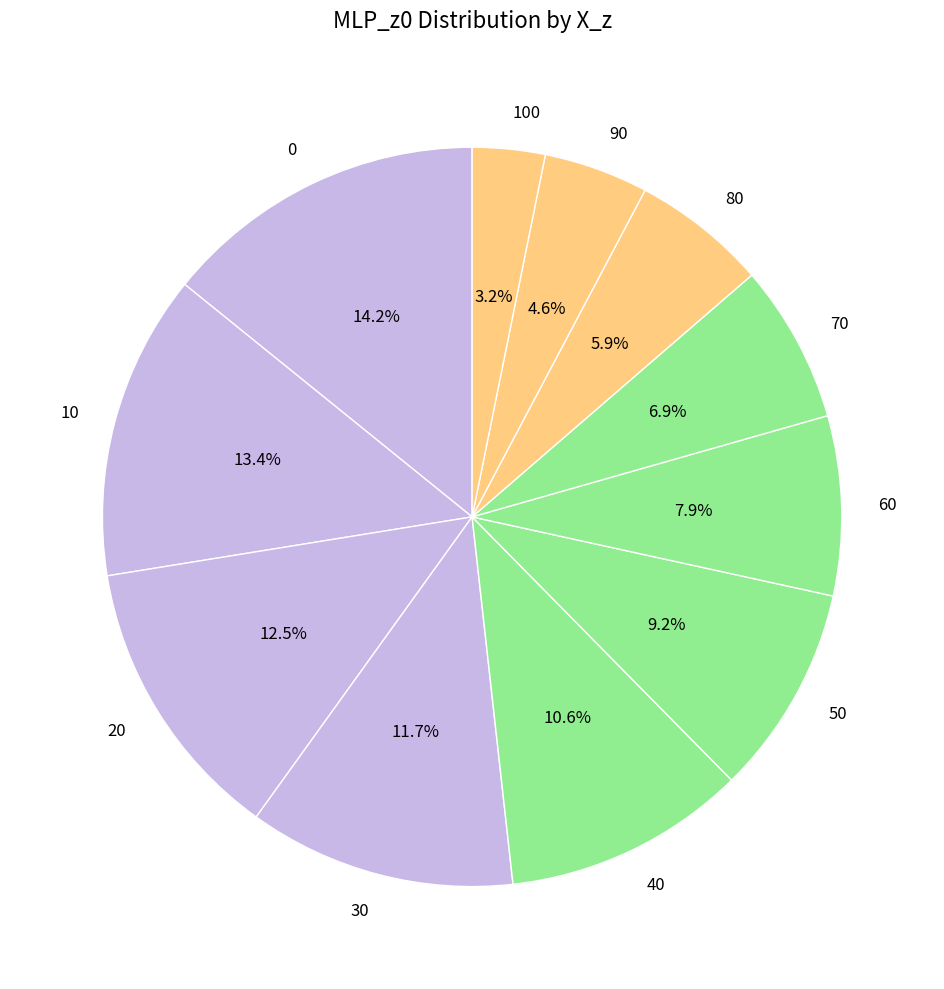

Is the sum of 100 and 40 greater than half?

No